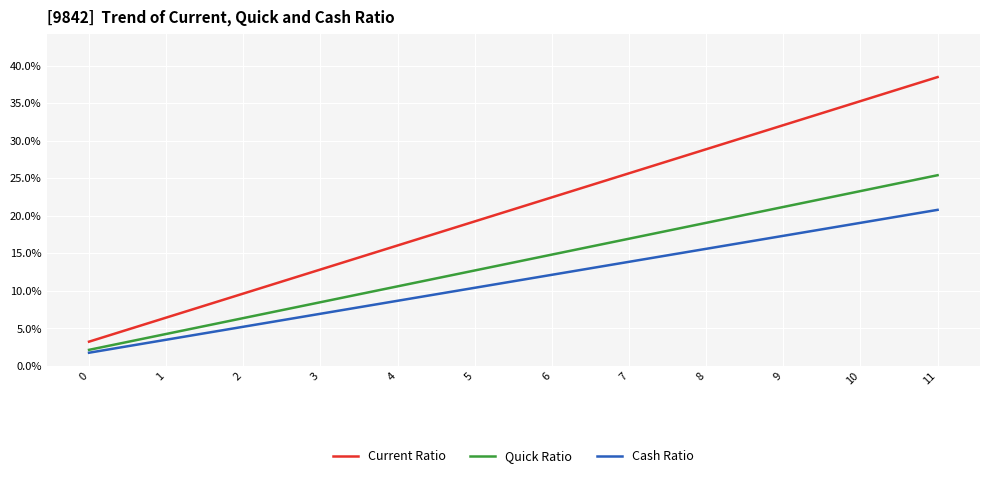

Which category has the highest value in the Current Ratio series?

11